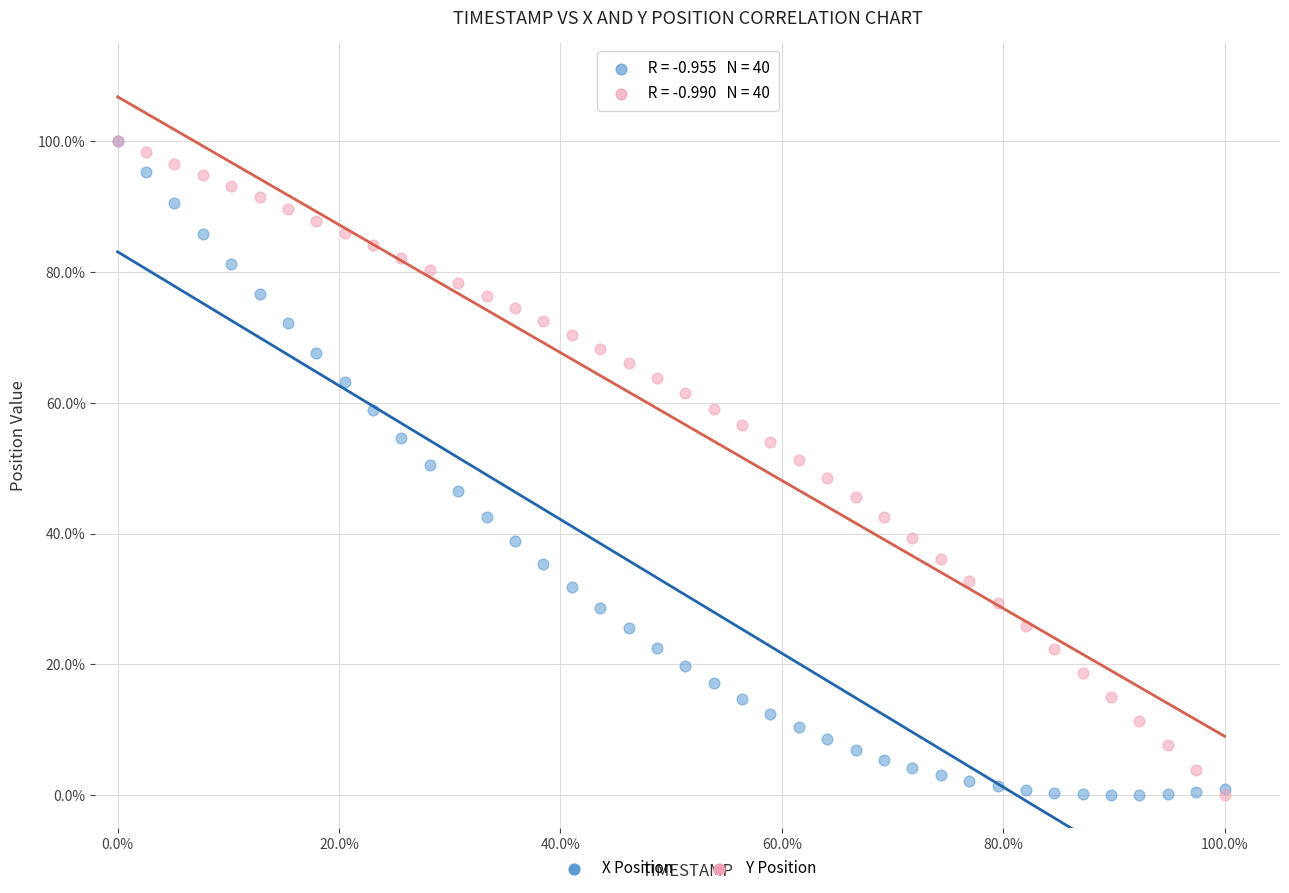

What are all the series names shown in the legend?

X Position, Y Position